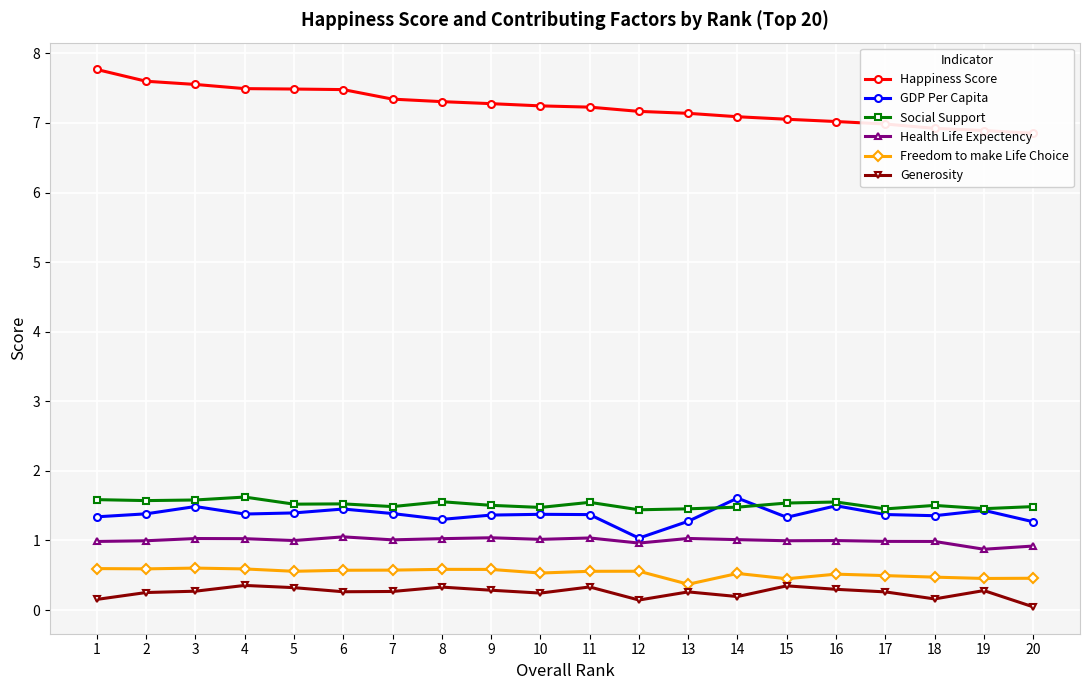

True or false: Freedom to make Life Choice and Health Life Expectency cross at least once.

False